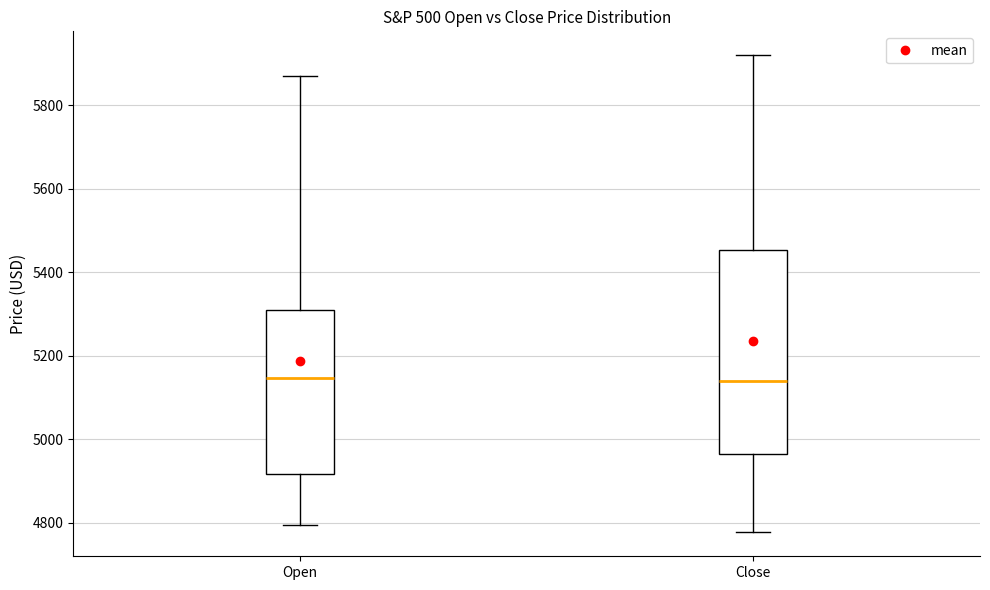

Where does the upper whisker of the box for Close end on the y-axis? The values are not printed on the chart, so give them approximately, as read against the axis.

5920